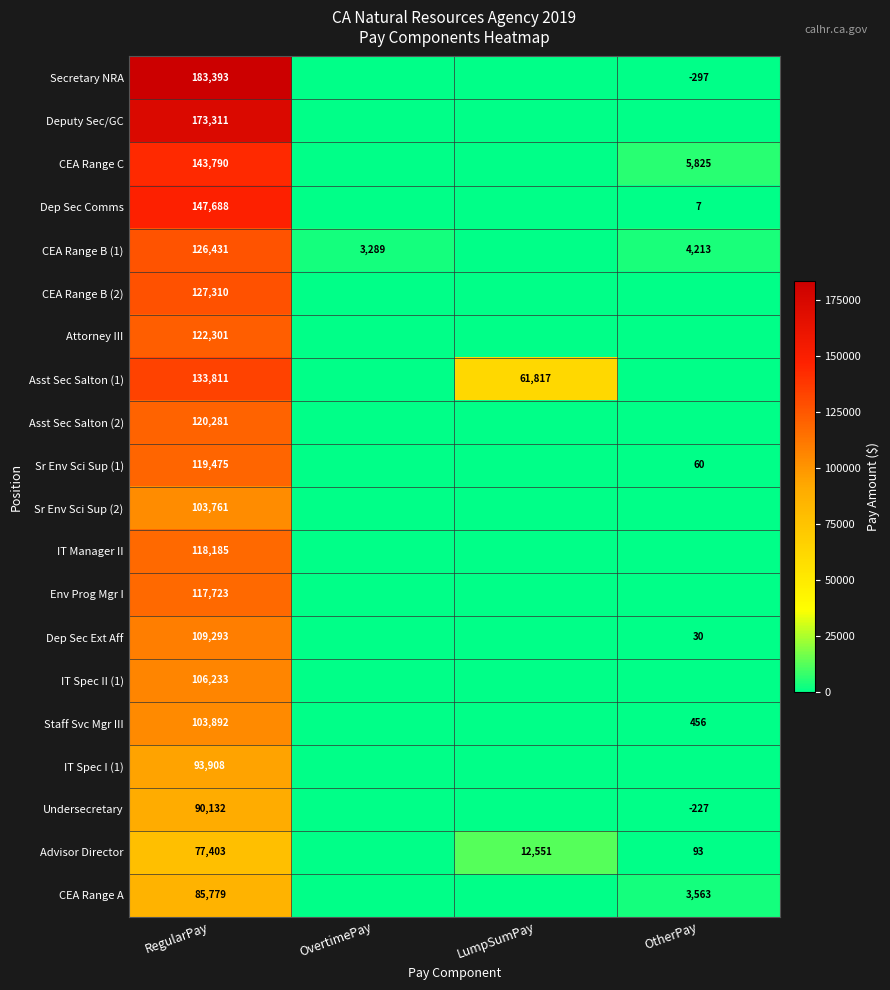

True or false: Asst Sec Salton (1) has a value of 133811 at RegularPay.

True